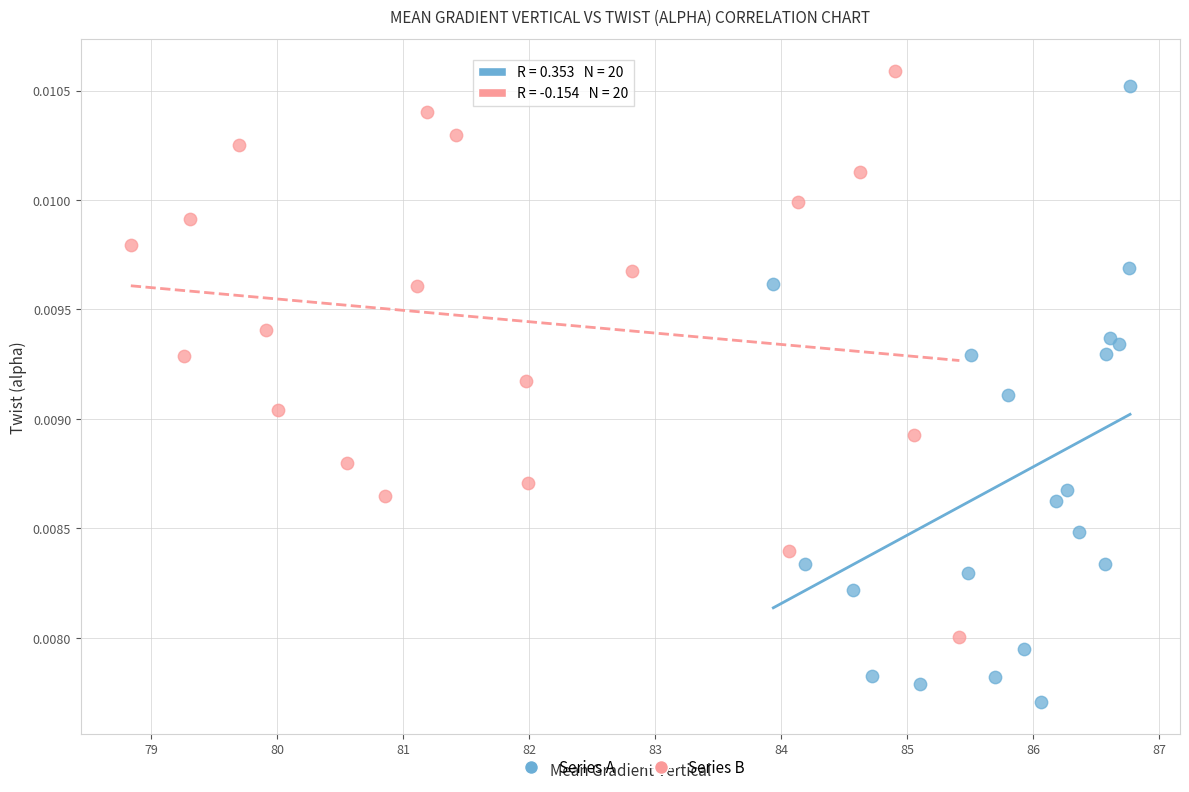

Which series contains the lowest Y value?

Series A